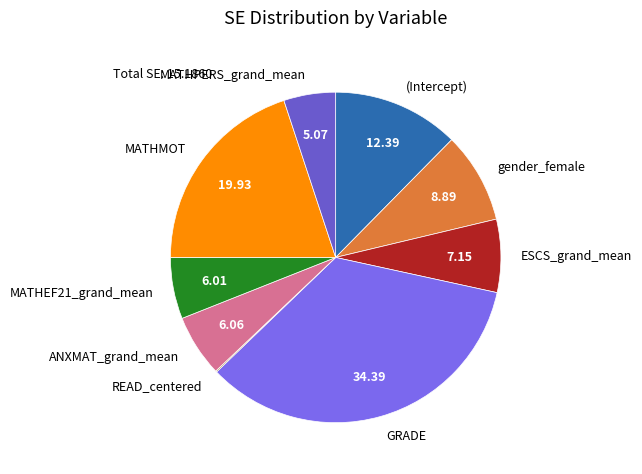

Is it true that GRADE is 34% of the pie?

True